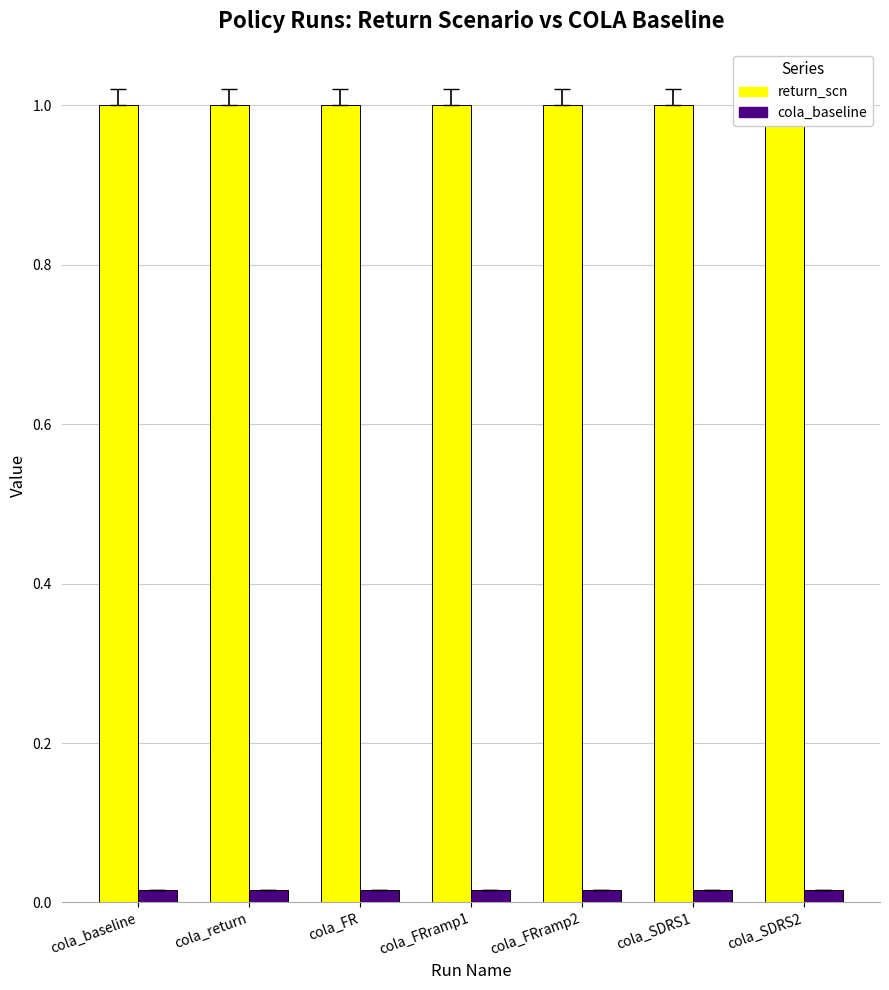

Reading left to right, list all the values displayed in this chart.

return_scn: 1.0	1.0	1.0	1.0	1.0	1.0	1.0
cola_baseline: 0.0	0.0	0.0	0.0	0.0	0.0	0.0